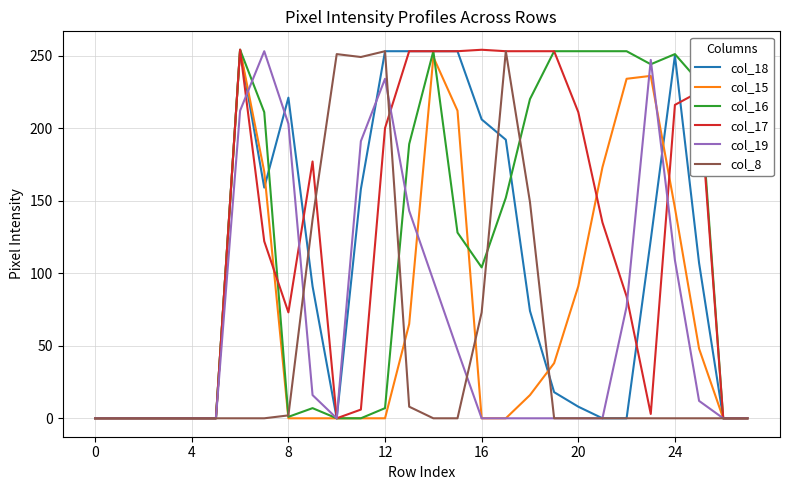

What is the maximum value shown in the chart?

254